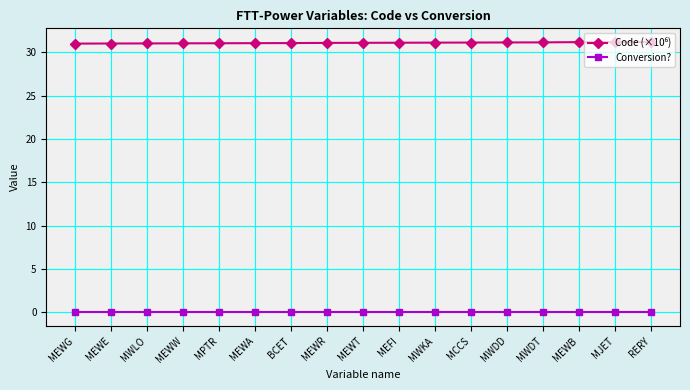

What is the total value across all series at MCCS?

31.1